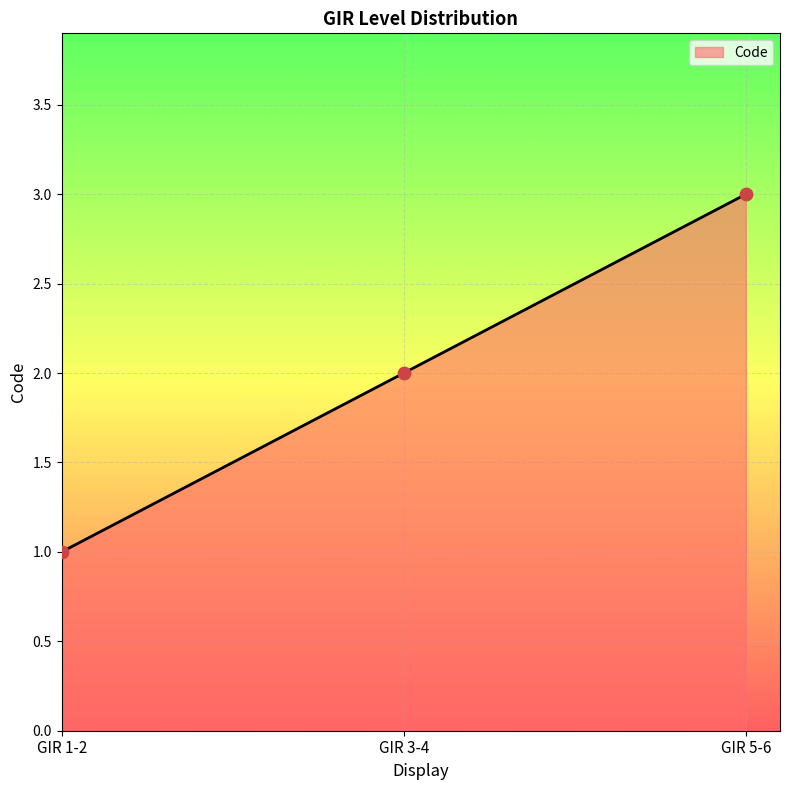

What is the ratio of the value at GIR 1-2 to the value at GIR 3-4?

0.5